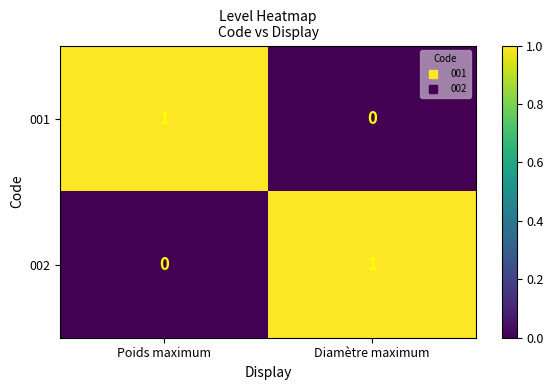

True or false: 002 has a value of 1 at Poids maximum.

False